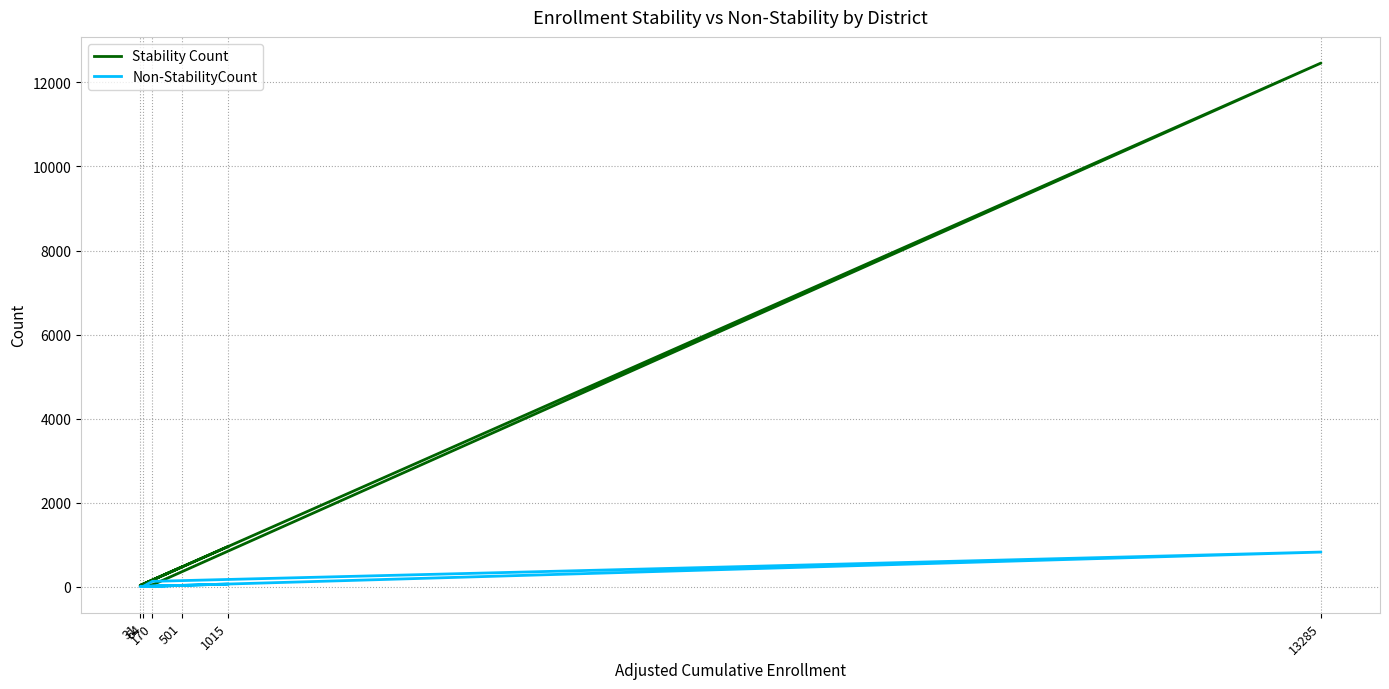

At which category is the sum across all series the highest?

13285